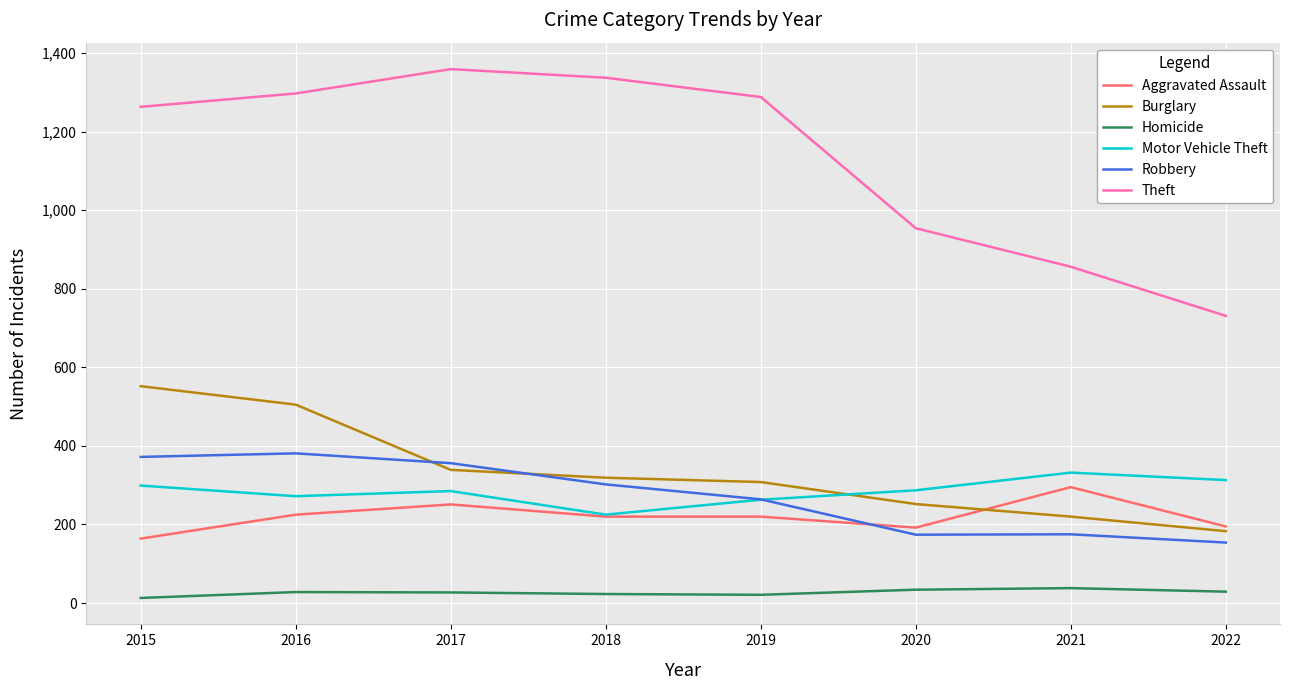

Which series changed the most between 2016 and 2017?

Burglary